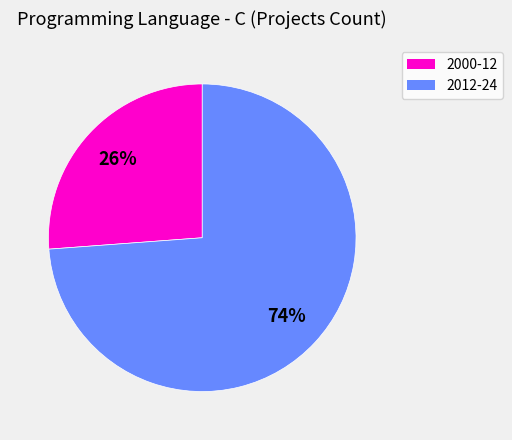

Count the number of slices in the pie.

2